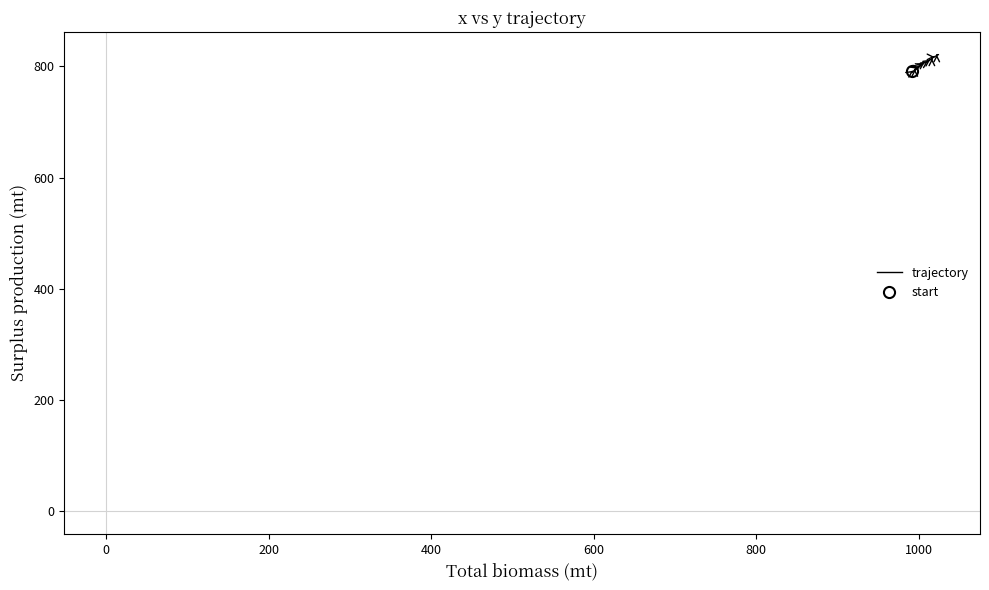

Does the chart display data point markers on the line(s)?

No